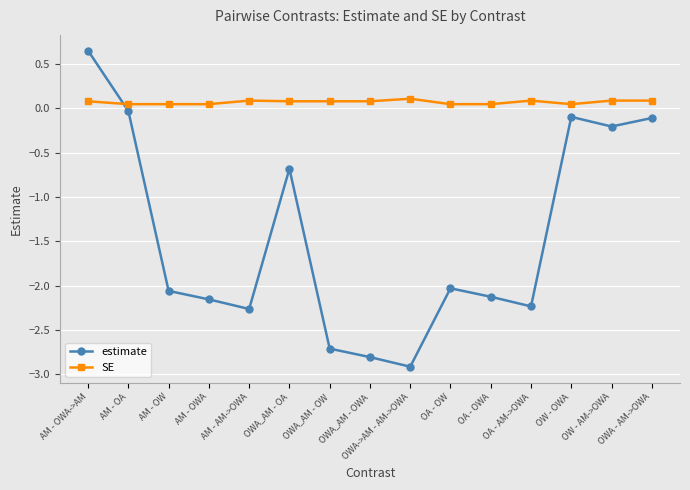

Is it true that estimate equals -0.1 at OWA - AM->OWA?

True